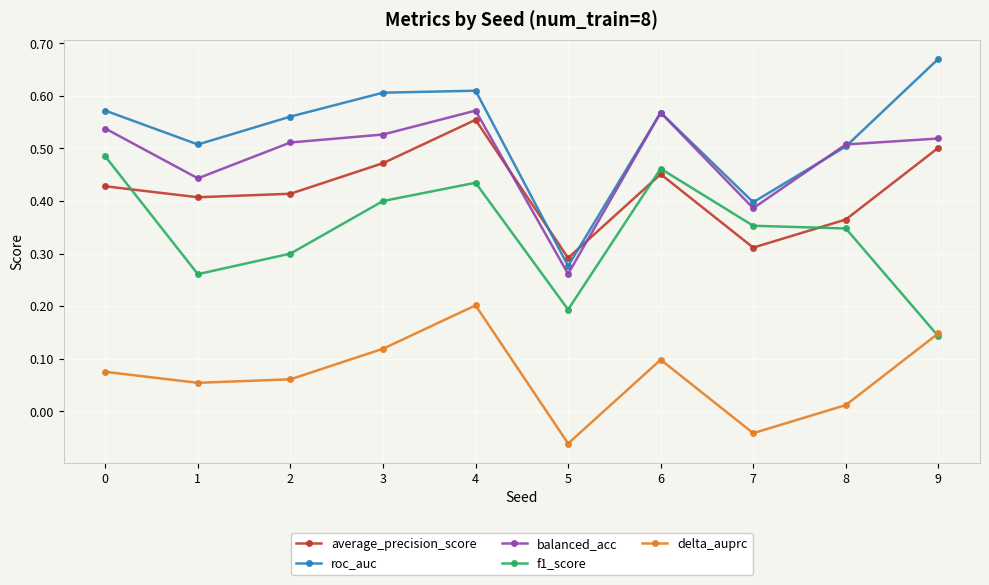

The average_precision_score series shows 0.5 at 8. True or false?

False